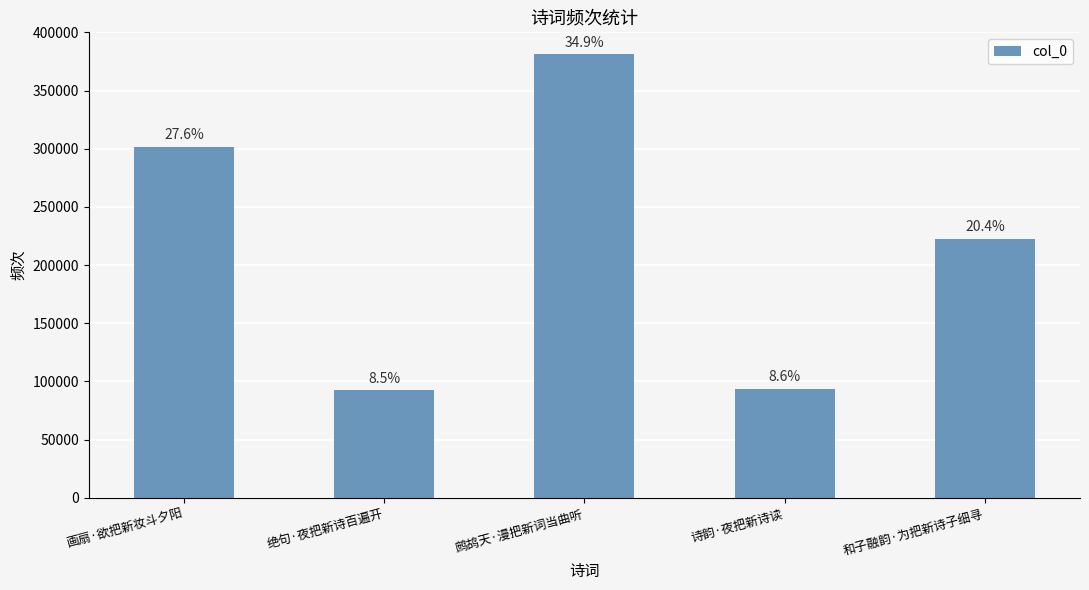

How many bars are there in total?

5